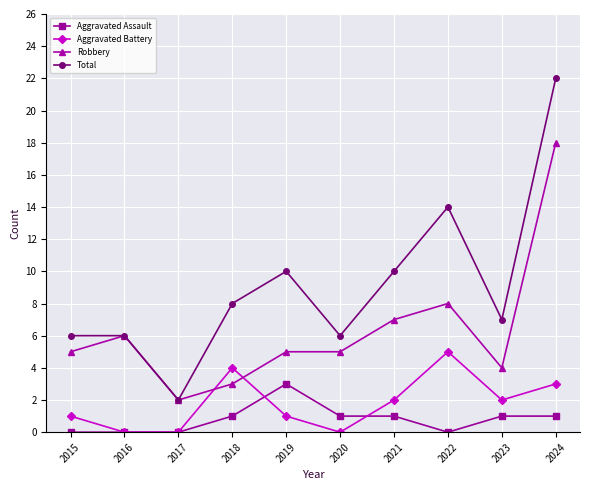

Reading left to right, transcribe all the data shown in this chart.

Aggravated Assault: 0	0	0	1	3	1	1	0	1	1
Aggravated Battery: 1	0	0	4	1	0	2	5	2	3
Robbery: 5	6	2	3	5	5	7	8	4	18
Total: 6	6	2	8	10	6	10	14	7	22